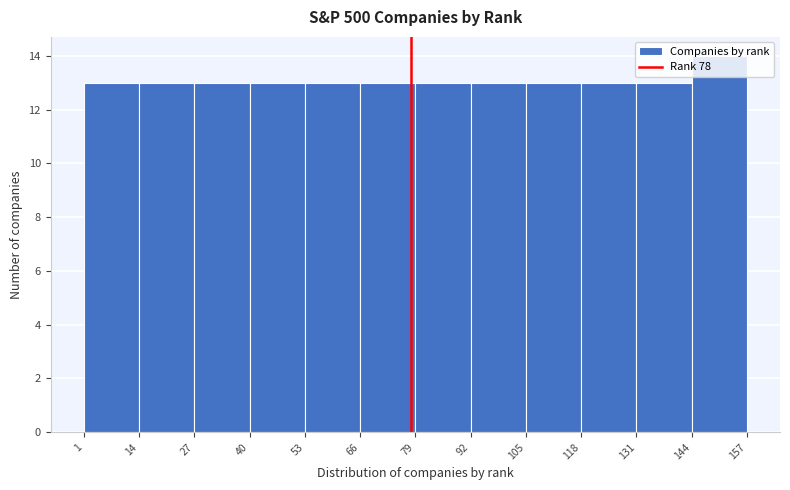

Reading left to right, transcribe this chart: for each bar, give the range it covers on the x-axis and its height. The values are not printed on the chart, so give them approximately, as read against the axis.

1 to 14: 13
14 to 27: 13
27 to 40: 13
40 to 53: 13
53 to 66: 13
66 to 79: 13
79 to 92: 13
92 to 105: 13
105 to 118: 13
118 to 131: 13
131 to 144: 13
144 to 157: 14